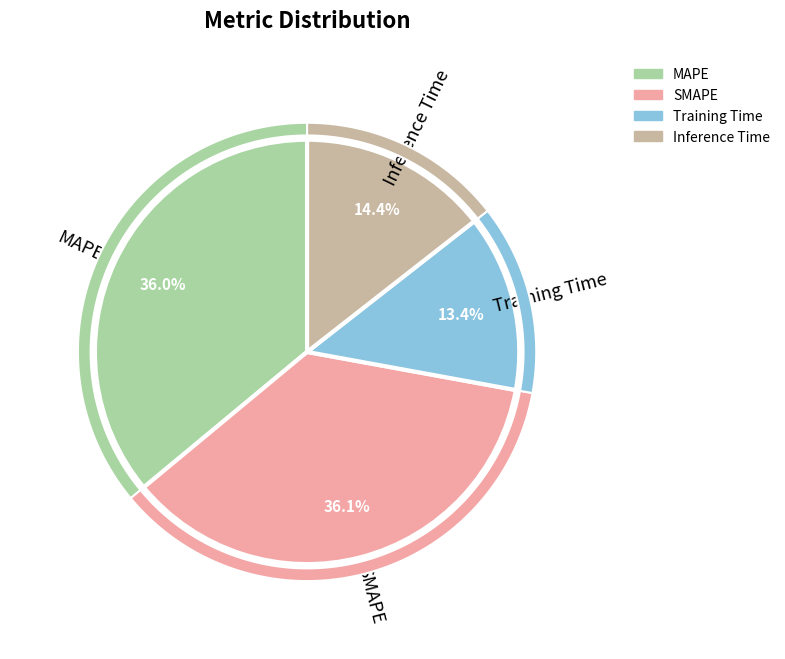

Is there a majority slice in this chart?

No